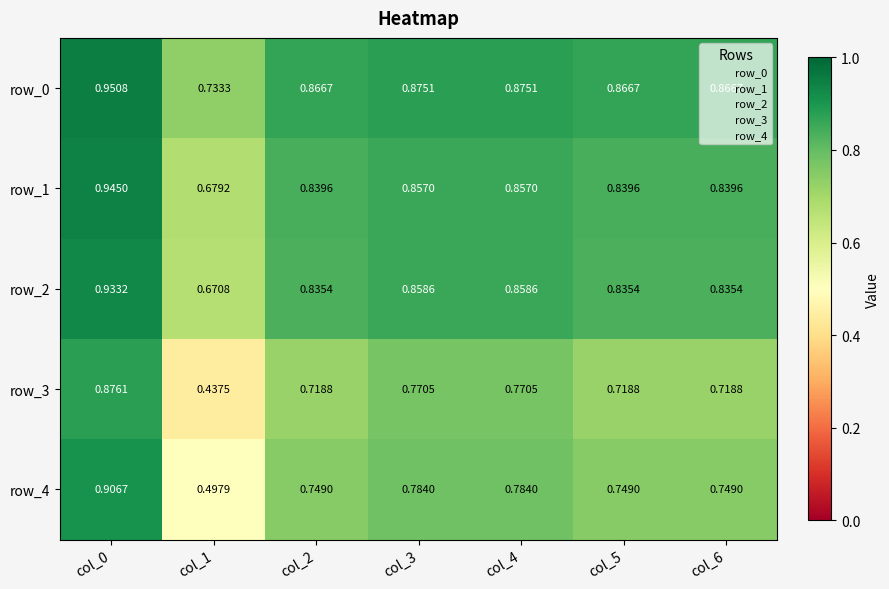

Is the value of row_1 at col_4 greater than the value of row_0 at col_6?

No